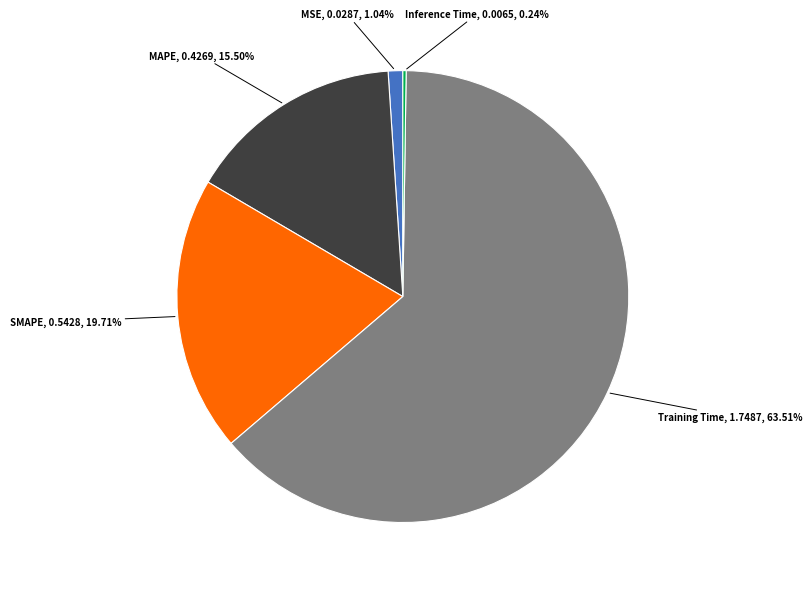

Which has a higher value, SMAPE or MSE?

SMAPE